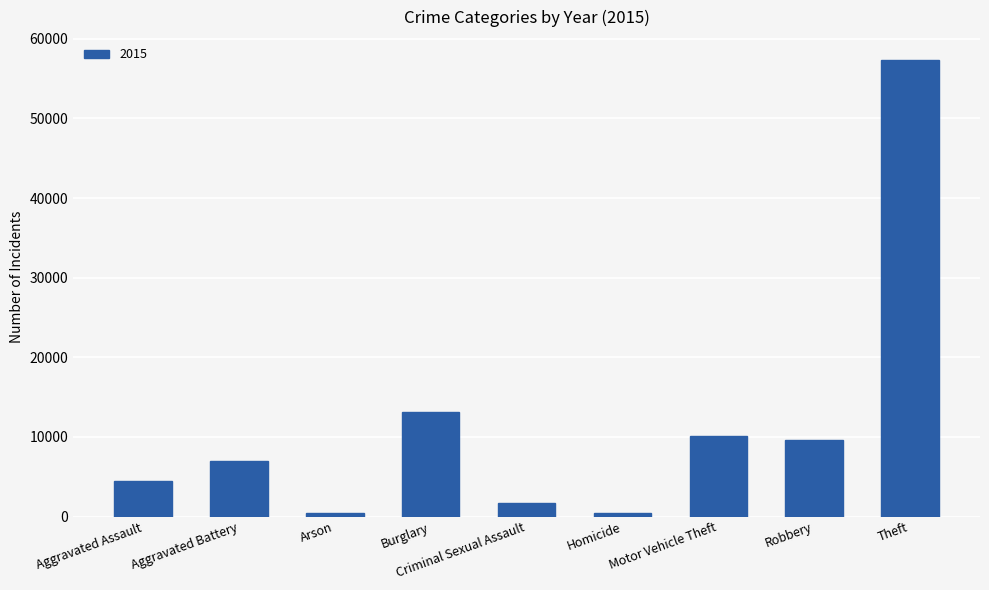

True or false: the data shows 28338 at Theft.

False